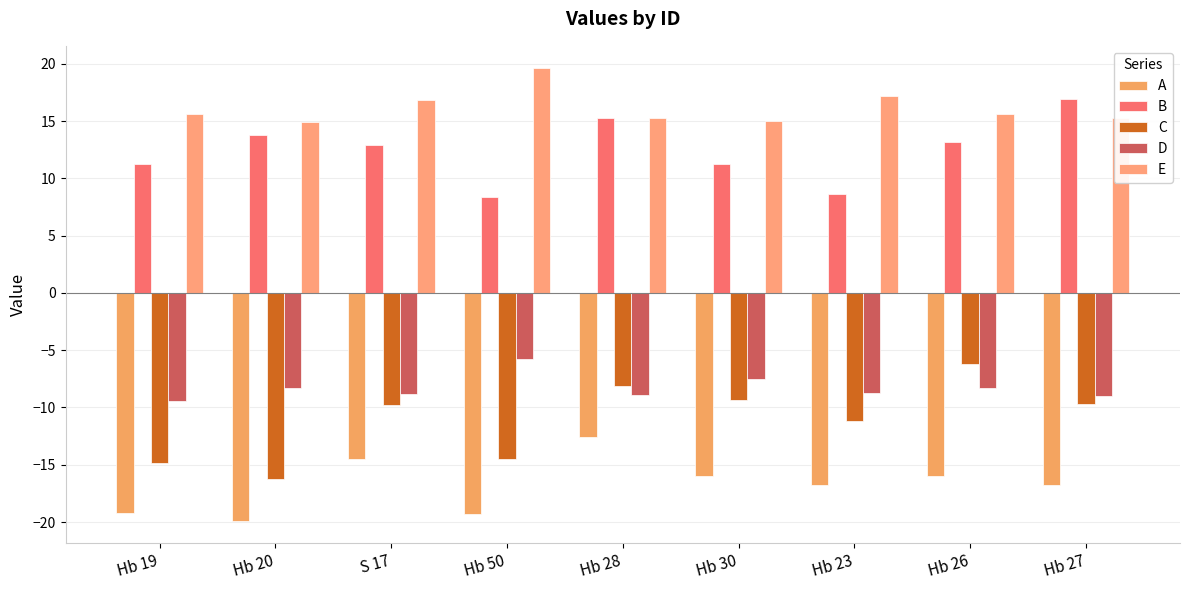

What is the label of the 4th bar from the right?

Hb 30